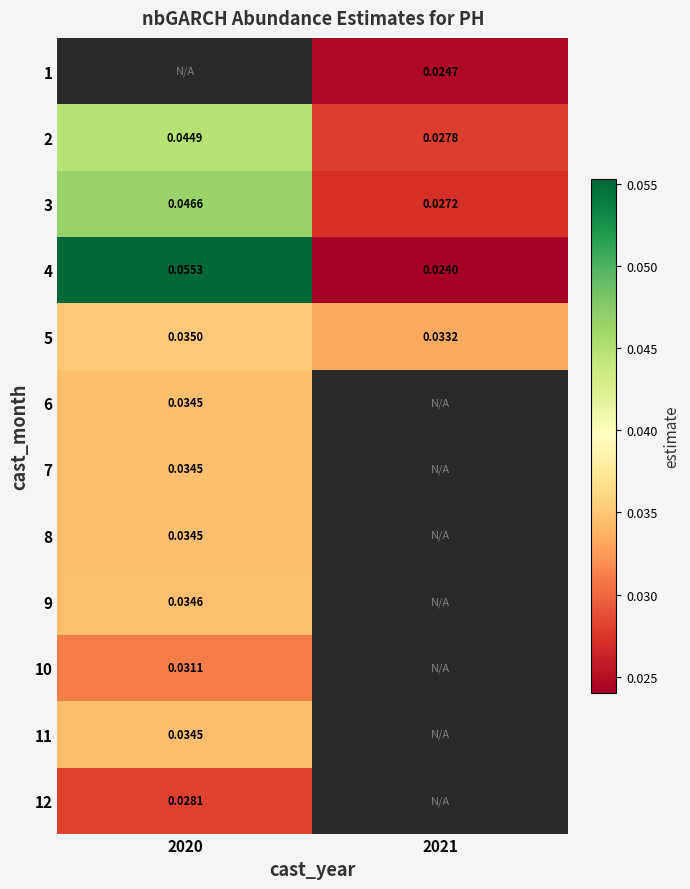

Is the value of 3 at 2021 greater than the value of 4 at 2021?

Yes